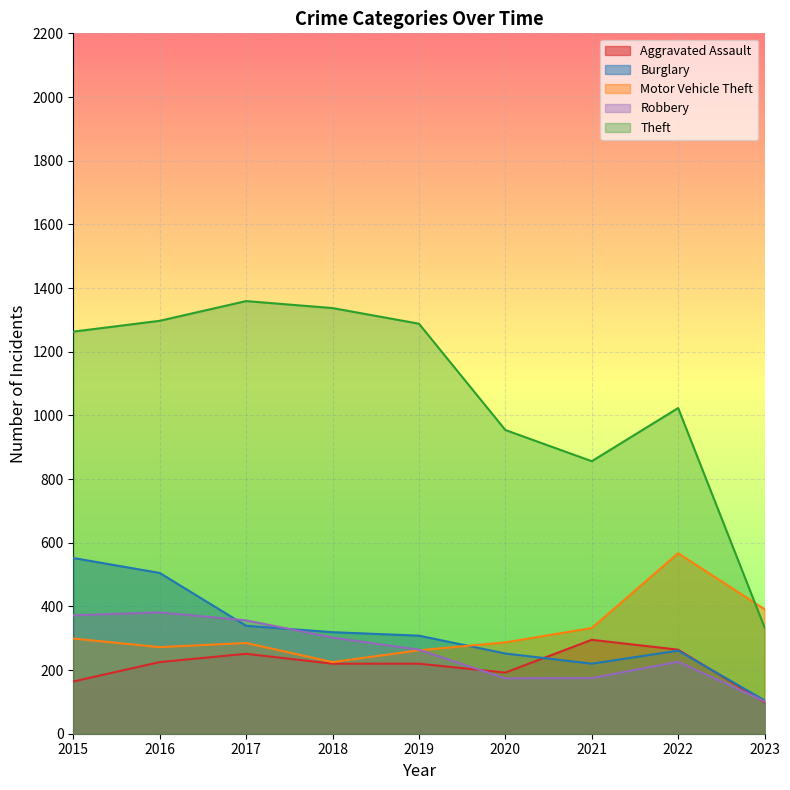

Reading right to left, transcribe all the data shown in this chart.

Aggravated Assault: 2023=99	2022=264	2021=295	2020=192	2019=220	2018=220	2017=251	2016=225	2015=164
Burglary: 2023=105	2022=261	2021=220	2020=252	2019=308	2018=319	2017=339	2016=505	2015=552
Motor Vehicle Theft: 2023=391	2022=567	2021=332	2020=287	2019=262	2018=225	2017=285	2016=272	2015=299
Robbery: 2023=102	2022=226	2021=175	2020=174	2019=264	2018=302	2017=356	2016=381	2015=372
Theft: 2023=334	2022=1023	2021=856	2020=954	2019=1288	2018=1337	2017=1359	2016=1297	2015=1263